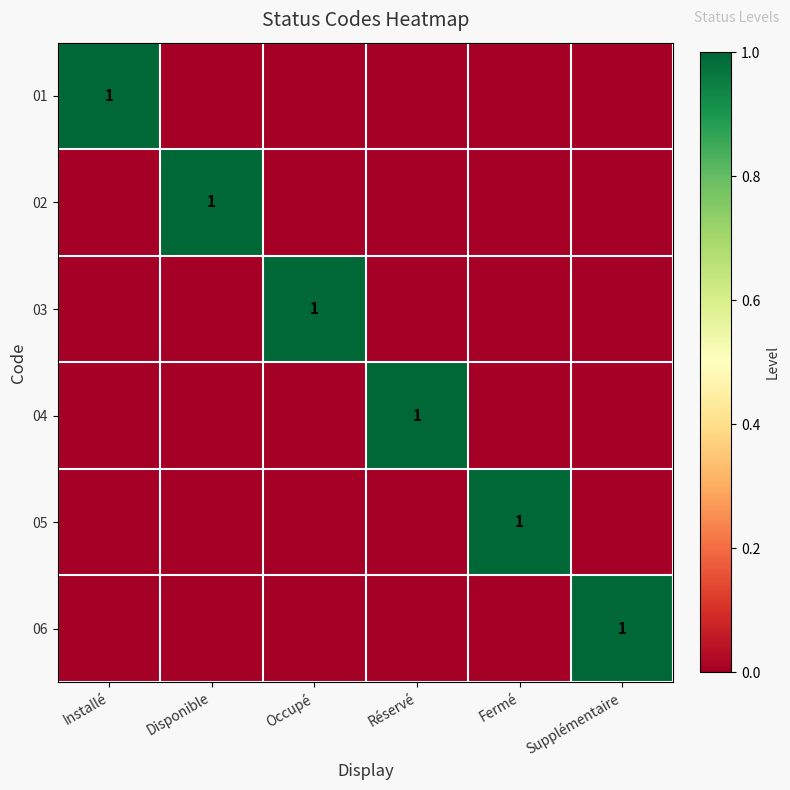

What is the difference between the highest and lowest values at Occupé?

1